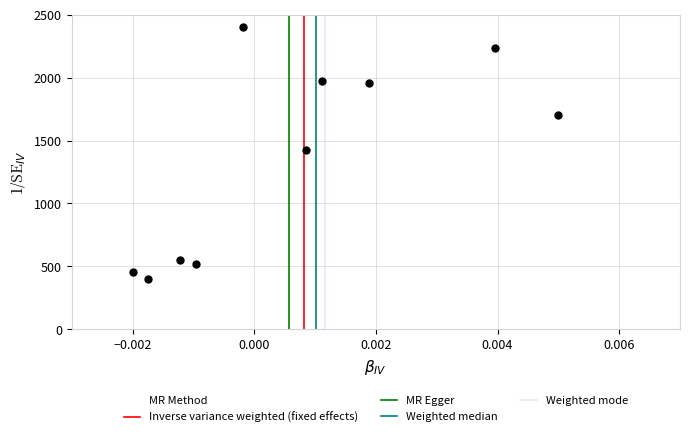

What is the range of Y values (max minus min)?

2000.0